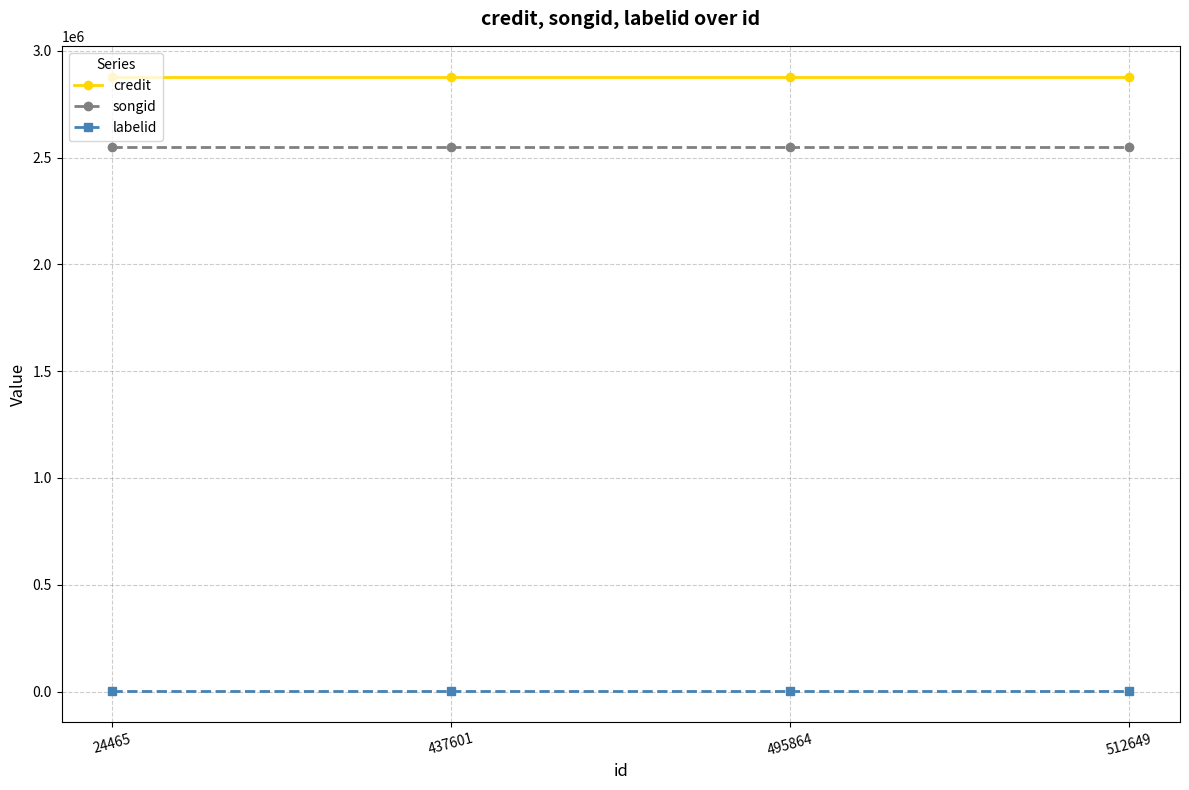

What is the value of the credit point at the 1st from the left?

2879271